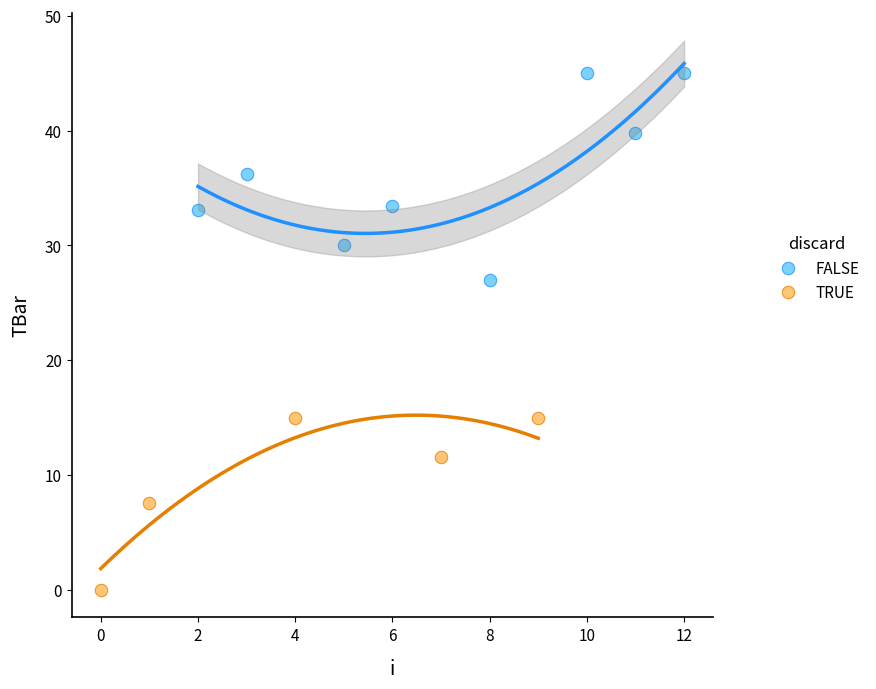

Which series has the largest Y range (max minus min)?

FALSE